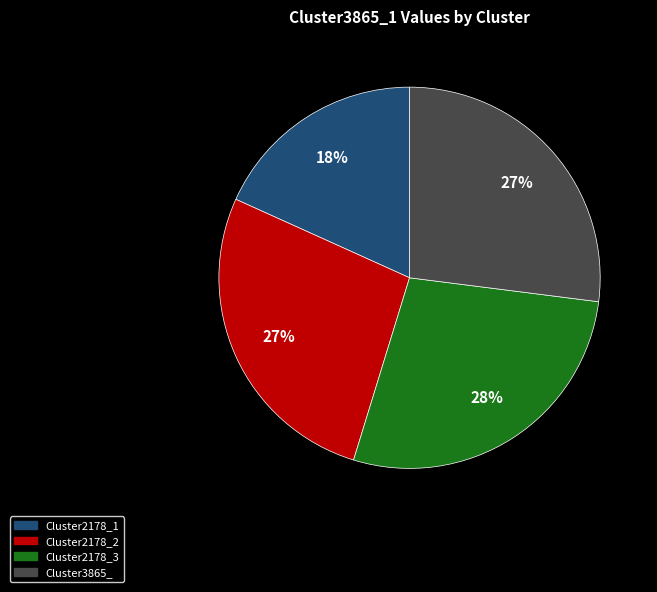

Is the sum of Cluster2178_2 and Cluster2178_1 greater than half?

No